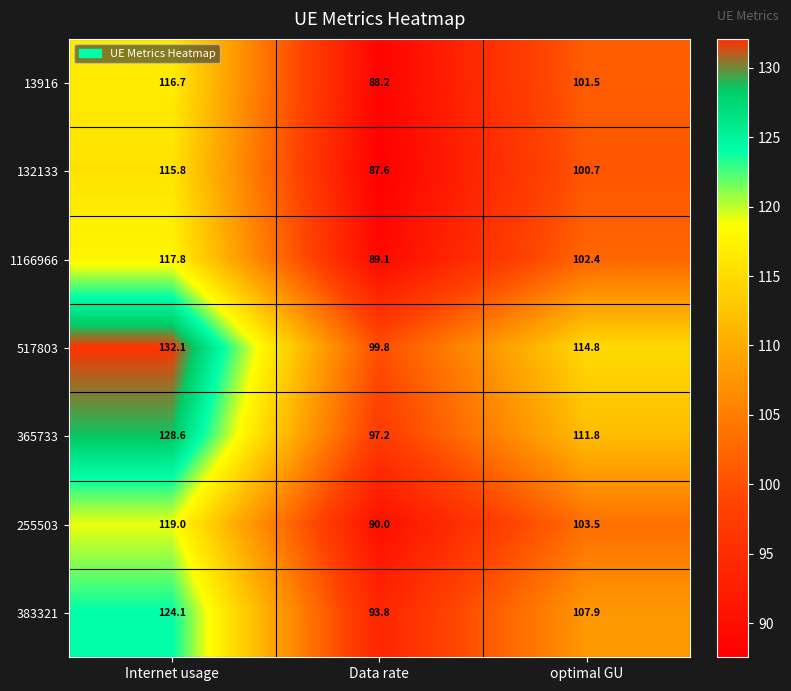

Between Internet usage and optimal GU, which series saw the biggest shift?

517803